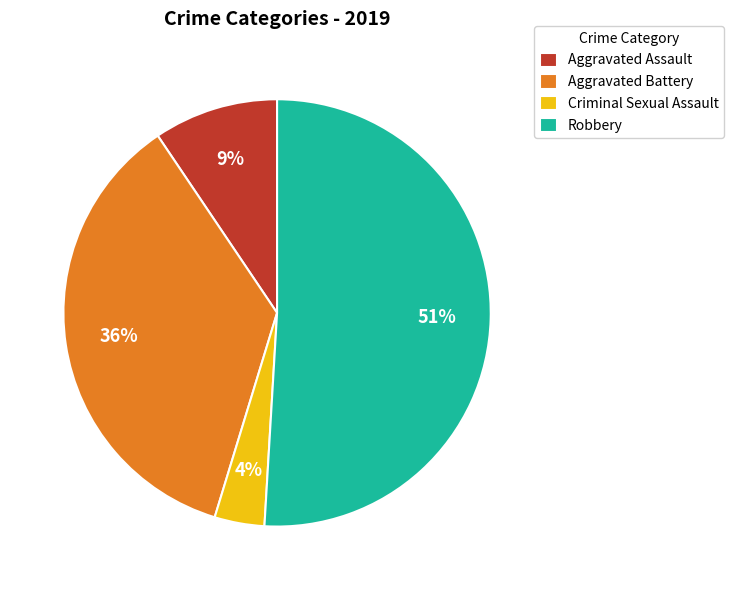

Is the sum of Robbery and Aggravated Battery greater than half?

Yes